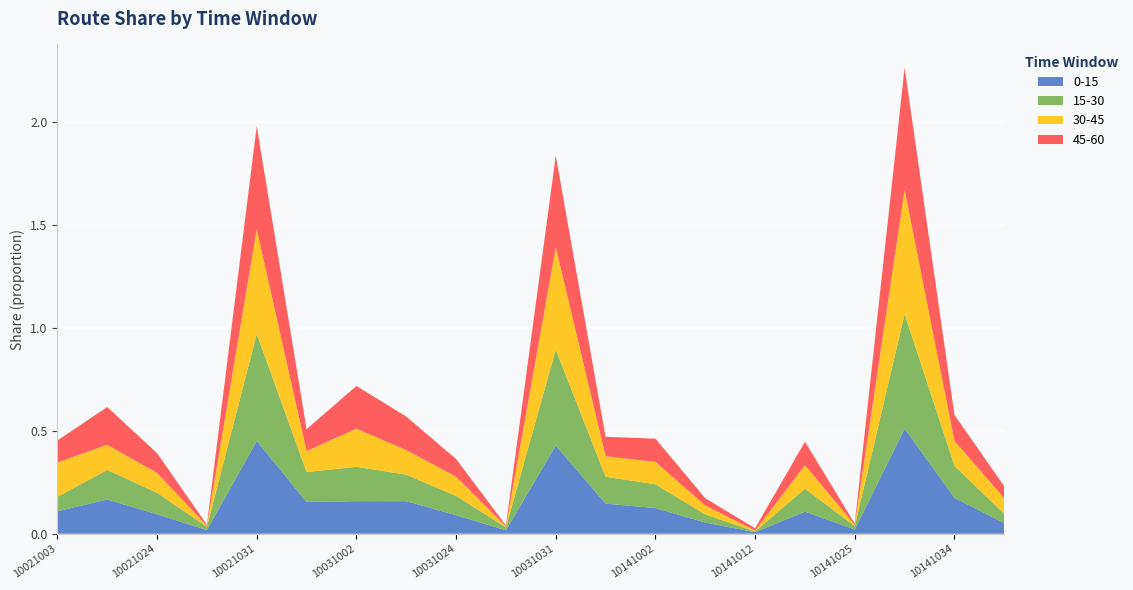

Reading left to right, list all the values displayed in this chart.

0-15: 10021003=0.1	10021012=0.2	10021024=0.1	10021025=0.0	10021031=0.5	10021034=0.2	10031002=0.2	10031012=0.2	10031024=0.1	10031025=0.0	10031031=0.4	10031034=0.1	10141002=0.1	10141003=0.1	10141012=0.0	10141024=0.1	10141025=0.0	10141031=0.5	10141034=0.2	10221002=0.1
15-30: 10021003=0.1	10021012=0.1	10021024=0.1	10021025=0.0	10021031=0.5	10021034=0.1	10031002=0.2	10031012=0.1	10031024=0.1	10031025=0.0	10031031=0.5	10031034=0.1	10141002=0.1	10141003=0.0	10141012=0.0	10141024=0.1	10141025=0.0	10141031=0.6	10141034=0.2	10221002=0.0
30-45: 10021003=0.2	10021012=0.1	10021024=0.1	10021025=0.0	10021031=0.5	10021034=0.1	10031002=0.2	10031012=0.1	10031024=0.1	10031025=0.0	10031031=0.5	10031034=0.1	10141002=0.1	10141003=0.0	10141012=0.0	10141024=0.1	10141025=0.0	10141031=0.6	10141034=0.1	10221002=0.1
45-60: 10021003=0.1	10021012=0.2	10021024=0.1	10021025=0.0	10021031=0.5	10021034=0.1	10031002=0.2	10031012=0.2	10031024=0.1	10031025=0.0	10031031=0.4	10031034=0.1	10141002=0.1	10141003=0.0	10141012=0.0	10141024=0.1	10141025=0.0	10141031=0.6	10141034=0.1	10221002=0.1